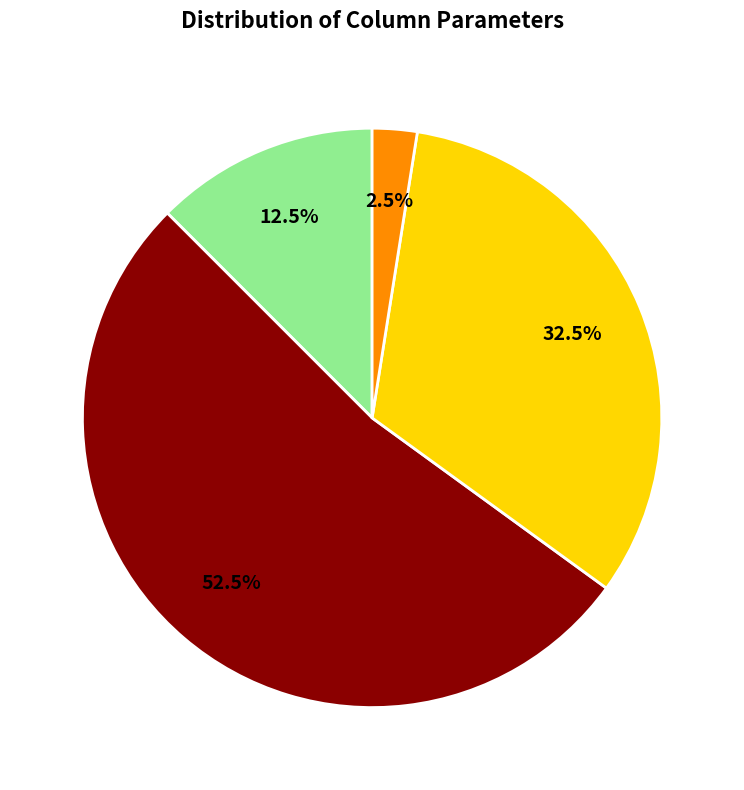

Is there a majority slice in this chart?

Yes